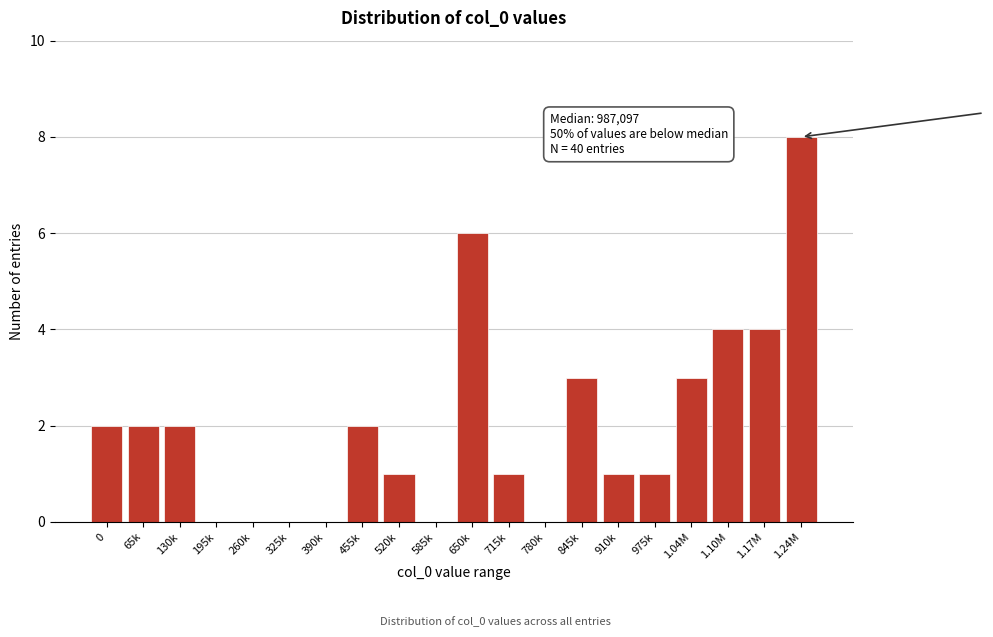

Reading right to left, what are all the values shown in this chart?

1.24M=8	1.17M=4	1.10M=4	1.04M=3	975k=1	910k=1	845k=3	780k=0	715k=1	650k=6	585k=0	520k=1	455k=2	390k=0	325k=0	260k=0	195k=0	130k=2	65k=2	0=2